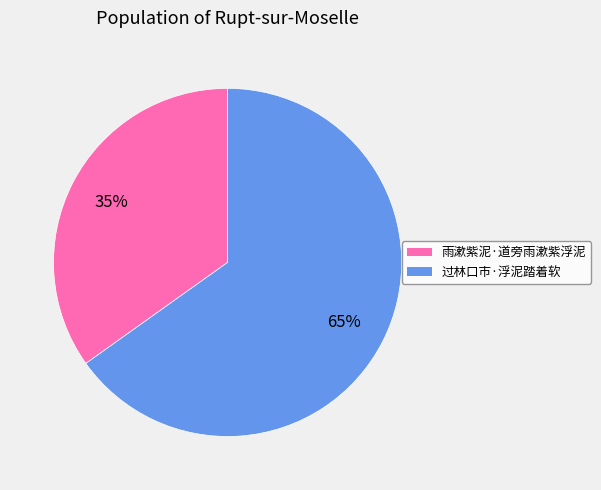

To the nearest percent, what percentage of the pie is 雨漱紫泥·道旁雨漱紫浮泥?

35%